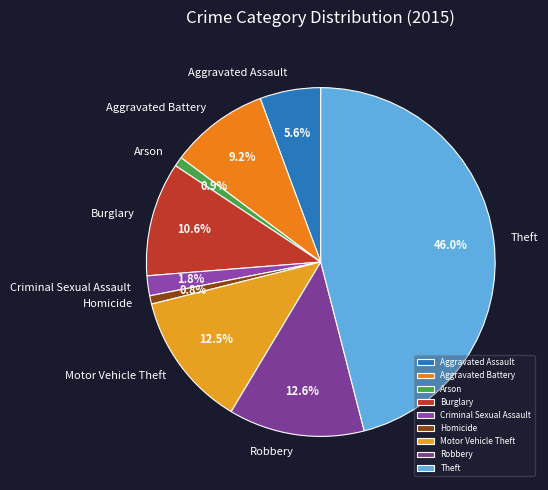

The Theft slice represents 46% of the pie. True or false?

True